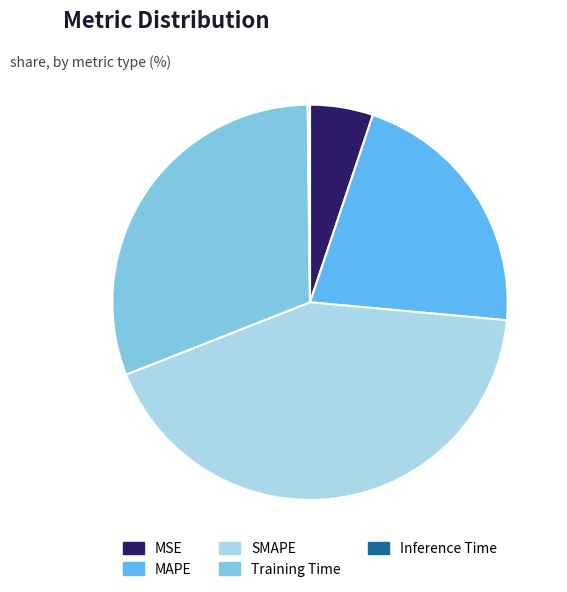

True or false: SMAPE accounts for 48% of the total.

False